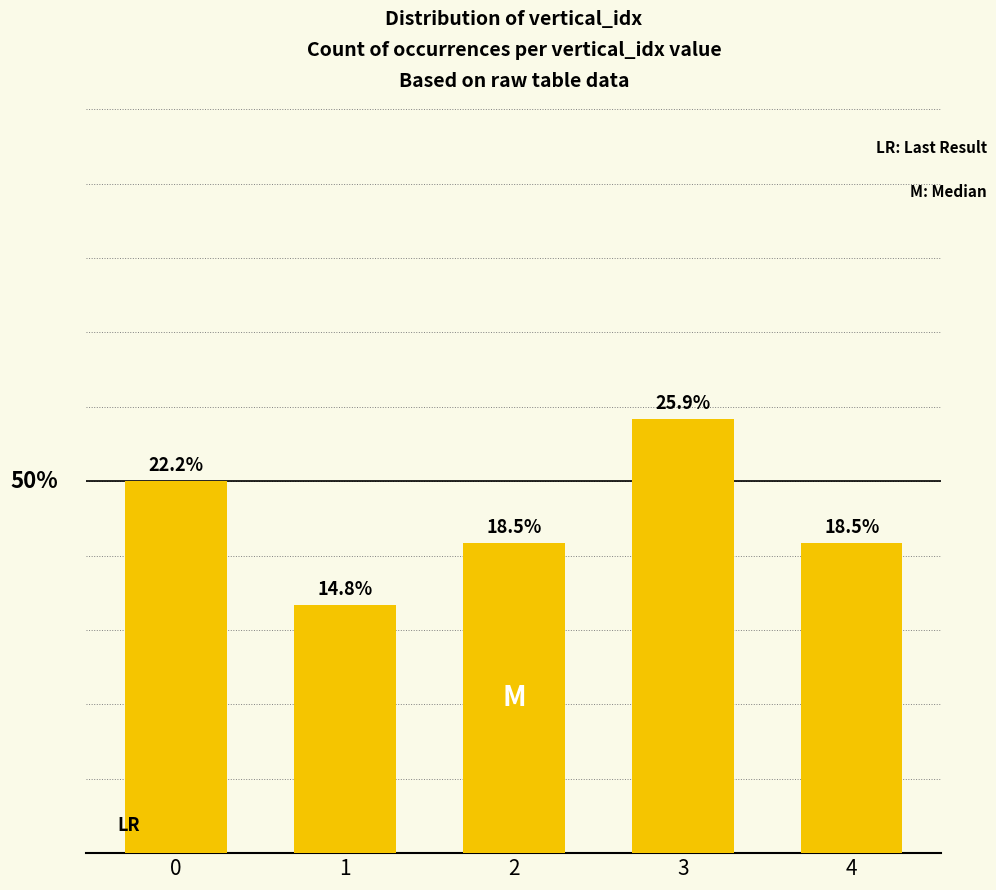

Are the bars horizontal?

No